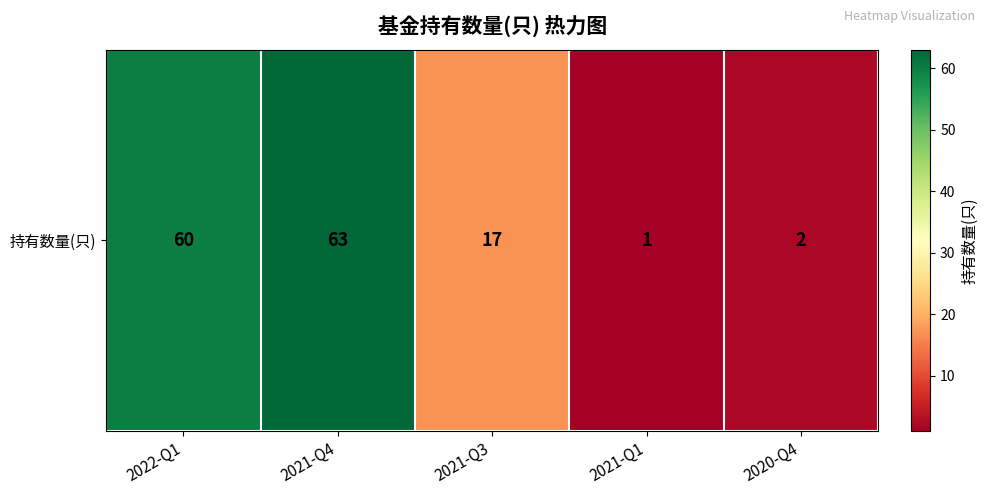

Reading left to right, what are all the values shown in this chart?

60	63	17	1	2